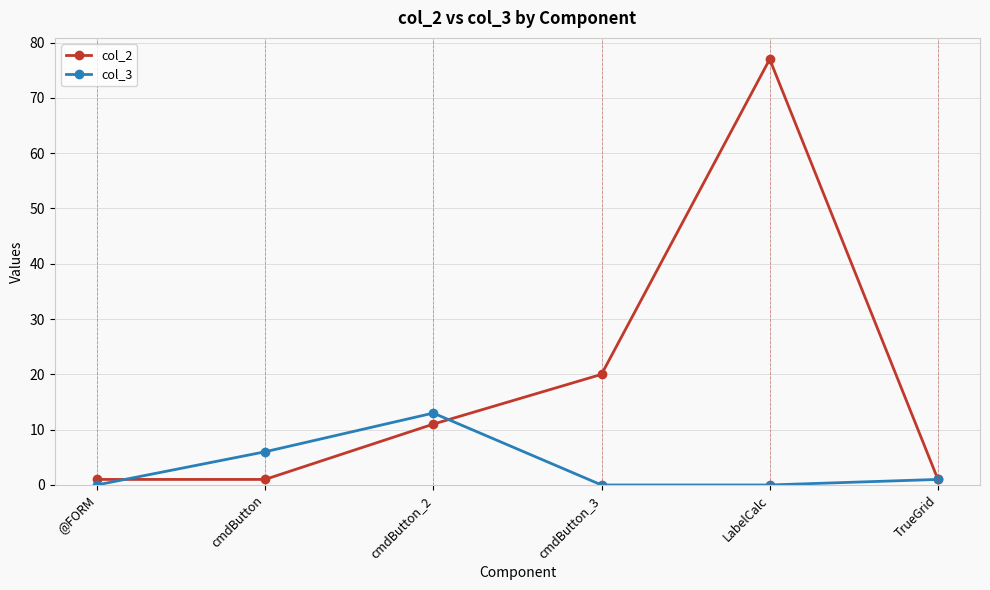

Does the chart have visible grid lines?

Yes